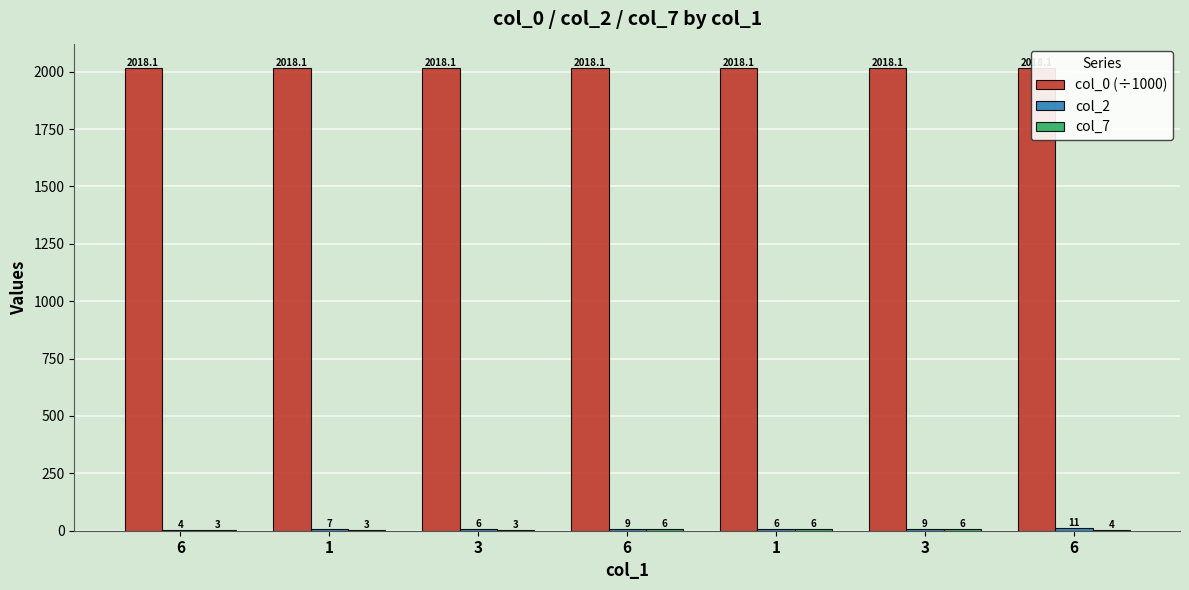

Reading left to right, list all the values displayed in this chart.

col_0 (÷1000): 6=2018.1	1=2018.1	3=2018.1	6=2018.1	1=2018.1	3=2018.1	6=2018.1
col_2: 6=4.0	1=7.0	3=6.0	6=9.0	1=6.0	3=9.0	6=11.0
col_7: 6=3.0	1=3.0	3=3.0	6=6.0	1=6.0	3=6.0	6=4.0